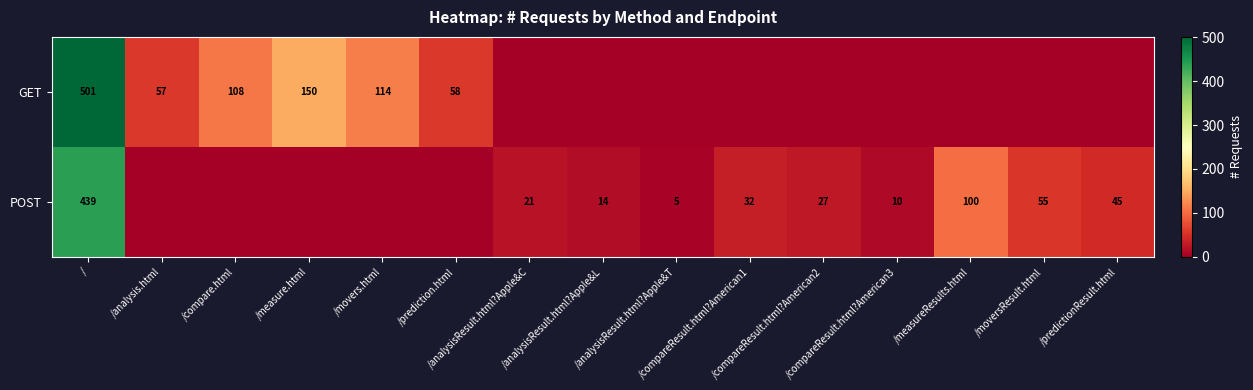

True or false: GET has a value of 0 at /compareResult.html?American3.

True